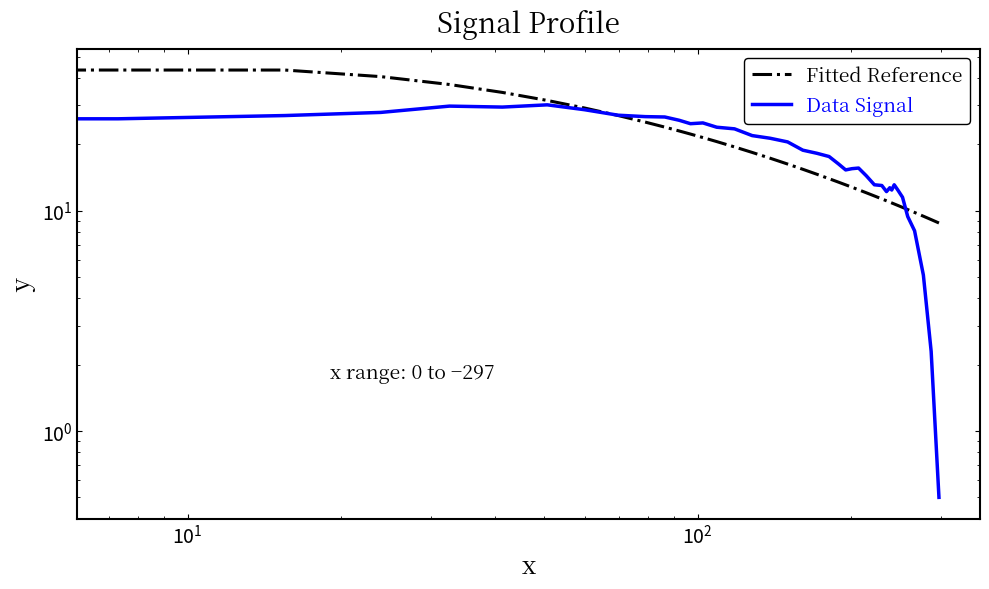

Which series has the largest total across all categories?

Fitted Reference